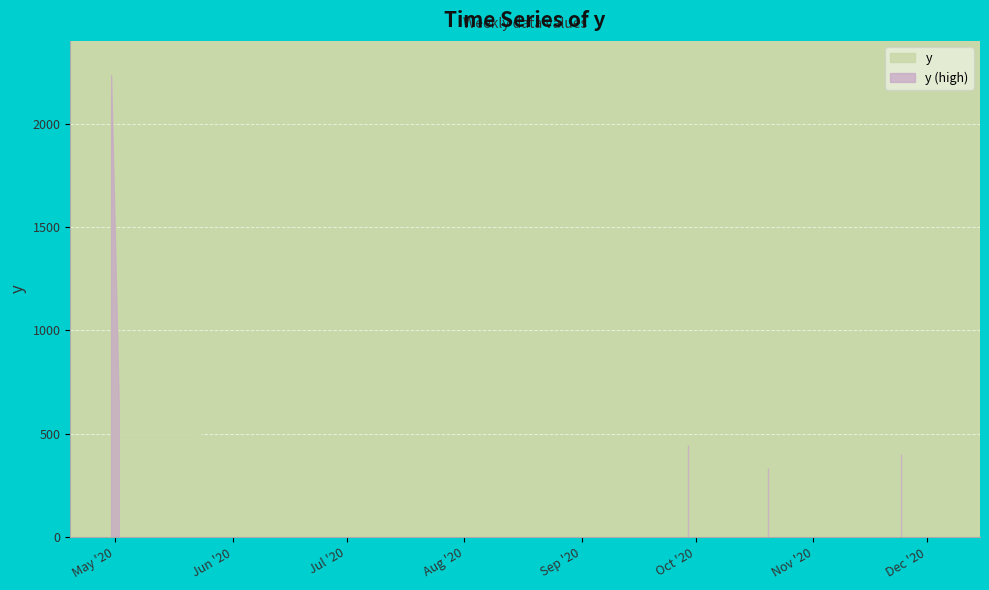

Rank the categories by value from highest to lowest.

2020-04-30, 2020-05-02, 2020-09-29, 2020-11-24, 2020-10-20, 2020-11-30, 2020-10-13, 2020-12-04, 2020-09-22, 2020-11-13, 2020-11-17, 2020-07-24, 2020-10-06, 2020-10-02, 2020-08-11, 2020-08-18, 2020-09-15, 2020-07-28, 2020-08-25, 2020-09-08